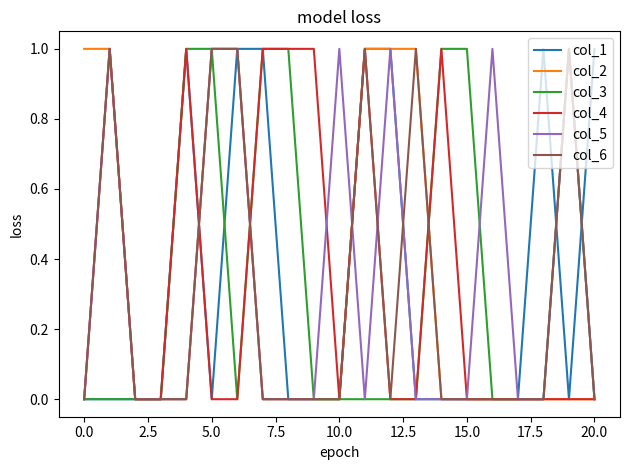

How many lines are shown in the chart?

6